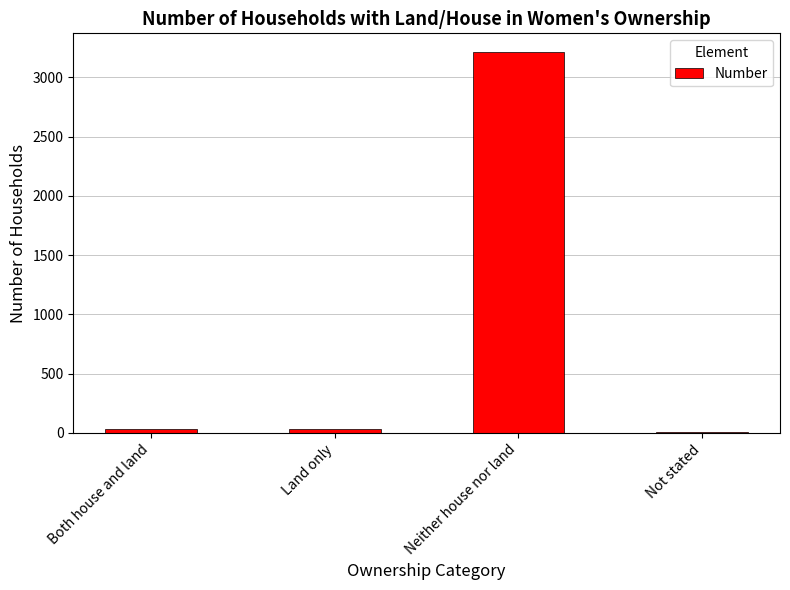

Are the bars horizontal?

No